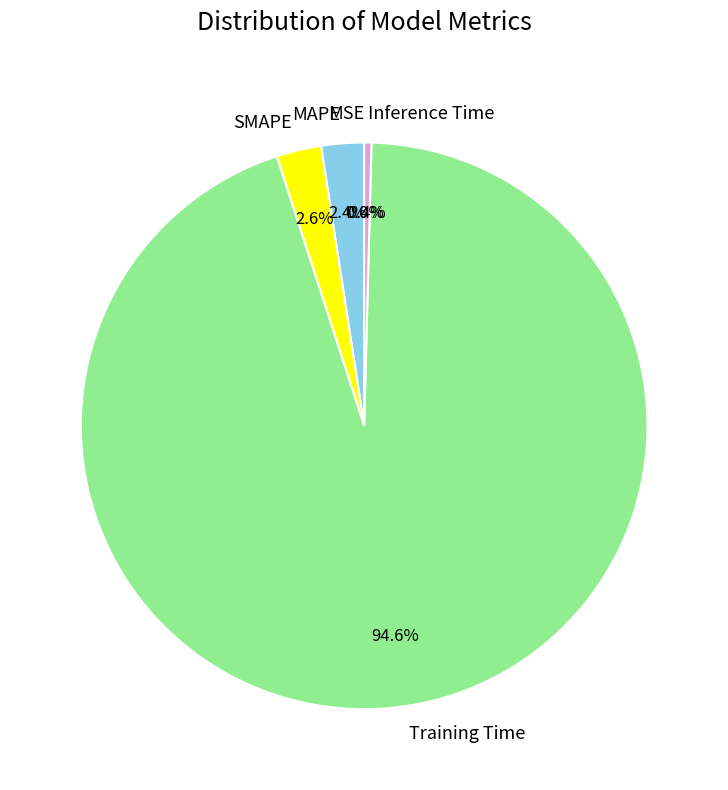

What percentage do Inference Time and SMAPE together represent?

3.0%